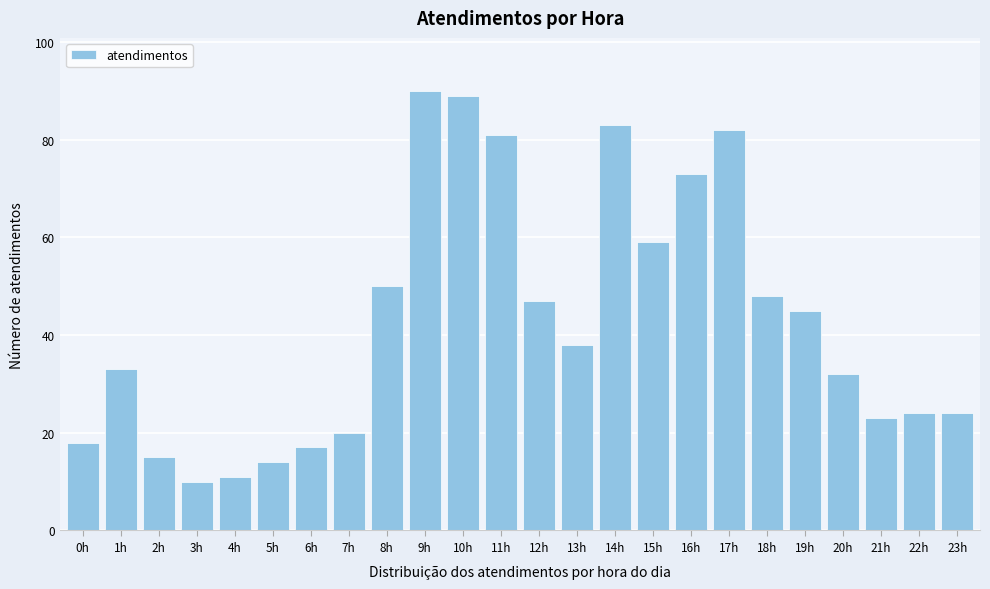

Reading left to right, list all the values displayed in this chart.

18	33	15	10	11	14	17	20	50	90	89	81	47	38	83	59	73	82	48	45	32	23	24	24